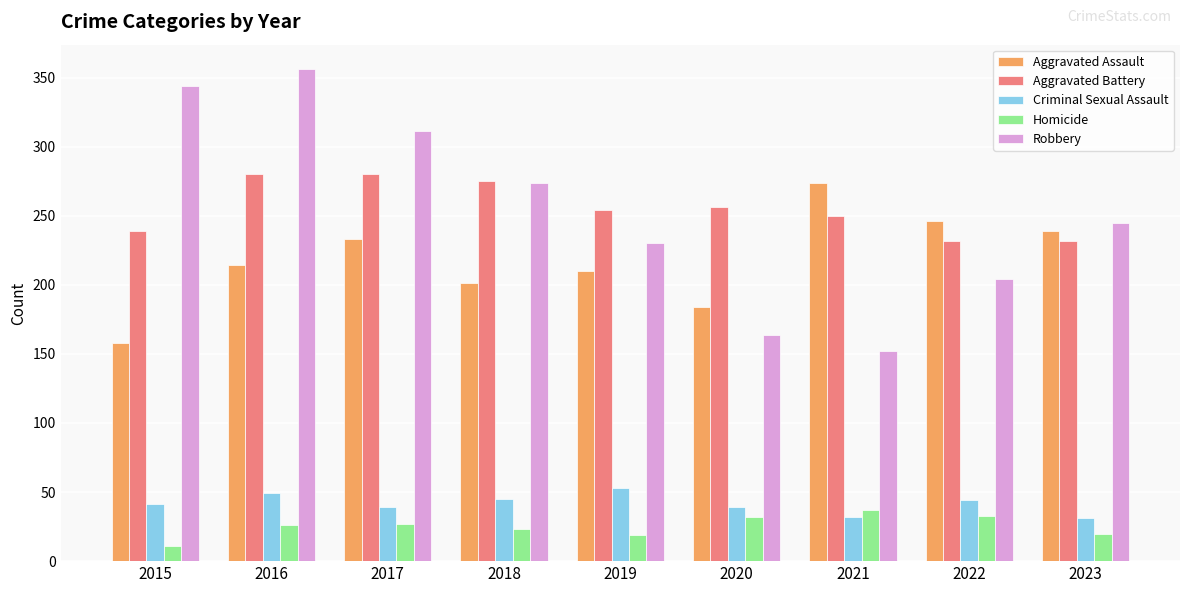

What is the value of the Homicide bar at the 2nd from the left?

26